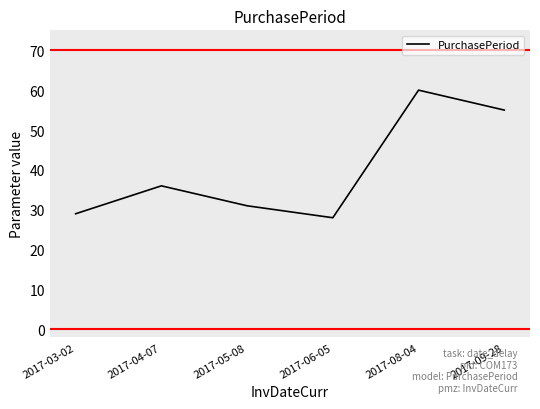

How many categories are shown in the chart?

6